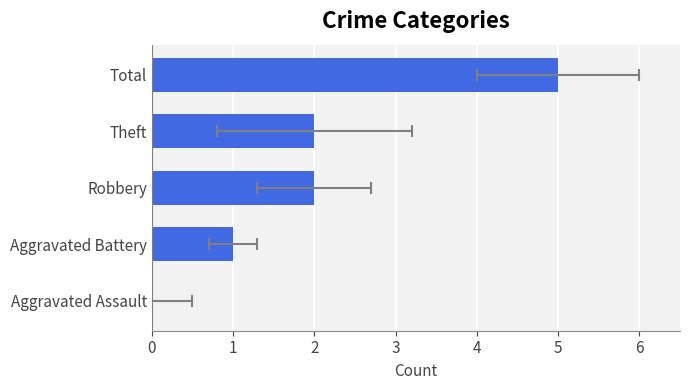

What is the maximum value shown in the chart?

5